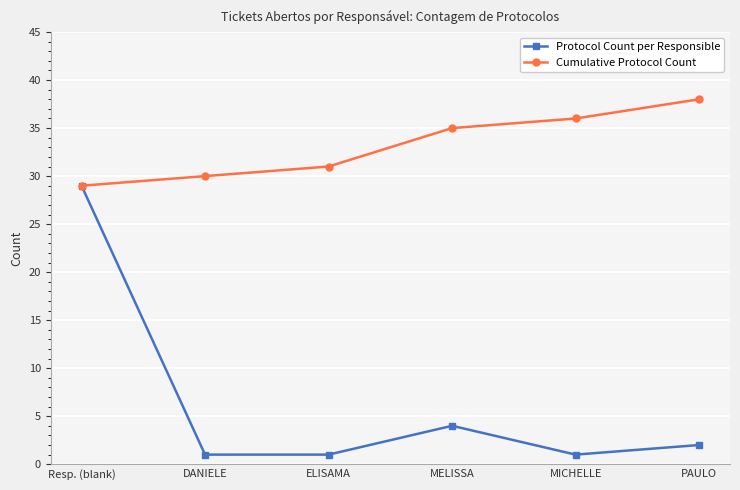

True or false: Protocol Count per Responsible has more than 1 points higher than both neighbors.

False